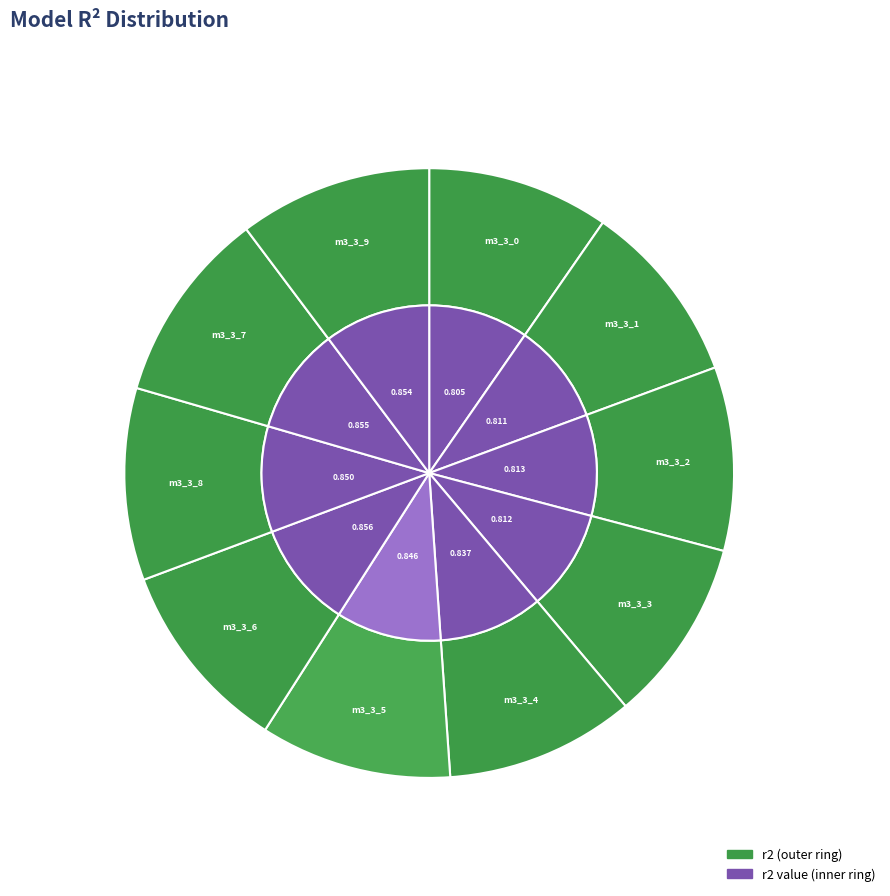

Between model_3_3_2 and model_3_3_8, which is larger?

model_3_3_8